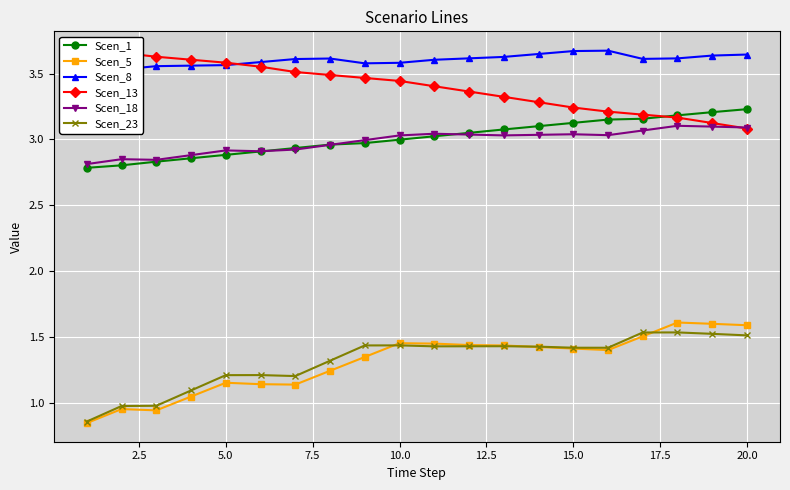

What is the greatest value displayed?

3.7